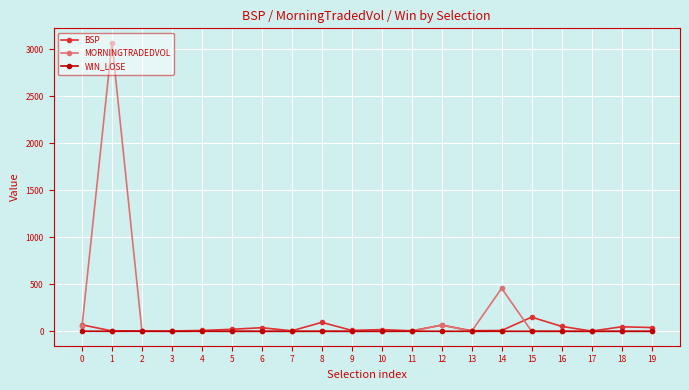

List the series in order of their peak value, highest first.

MORNINGTRADEDVOL, BSP, WIN_LOSE